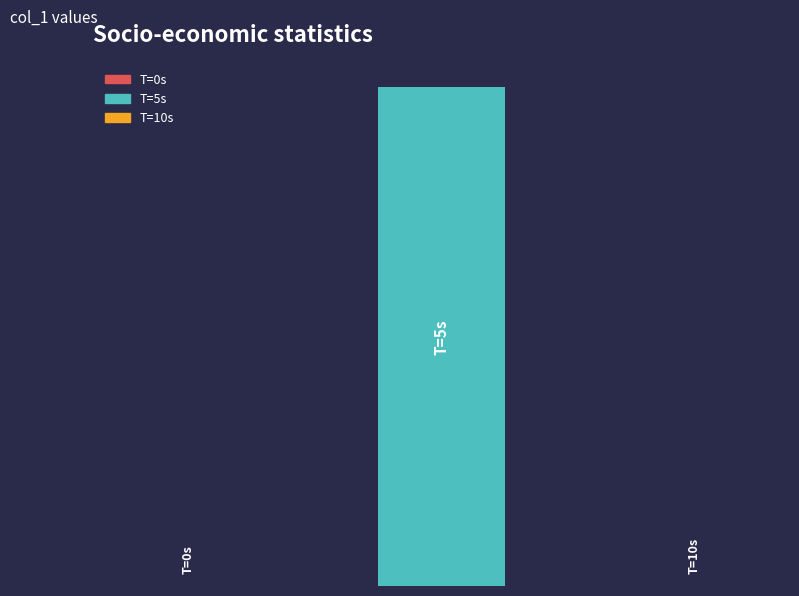

List the labels in order of value, largest first.

1, 0, 2